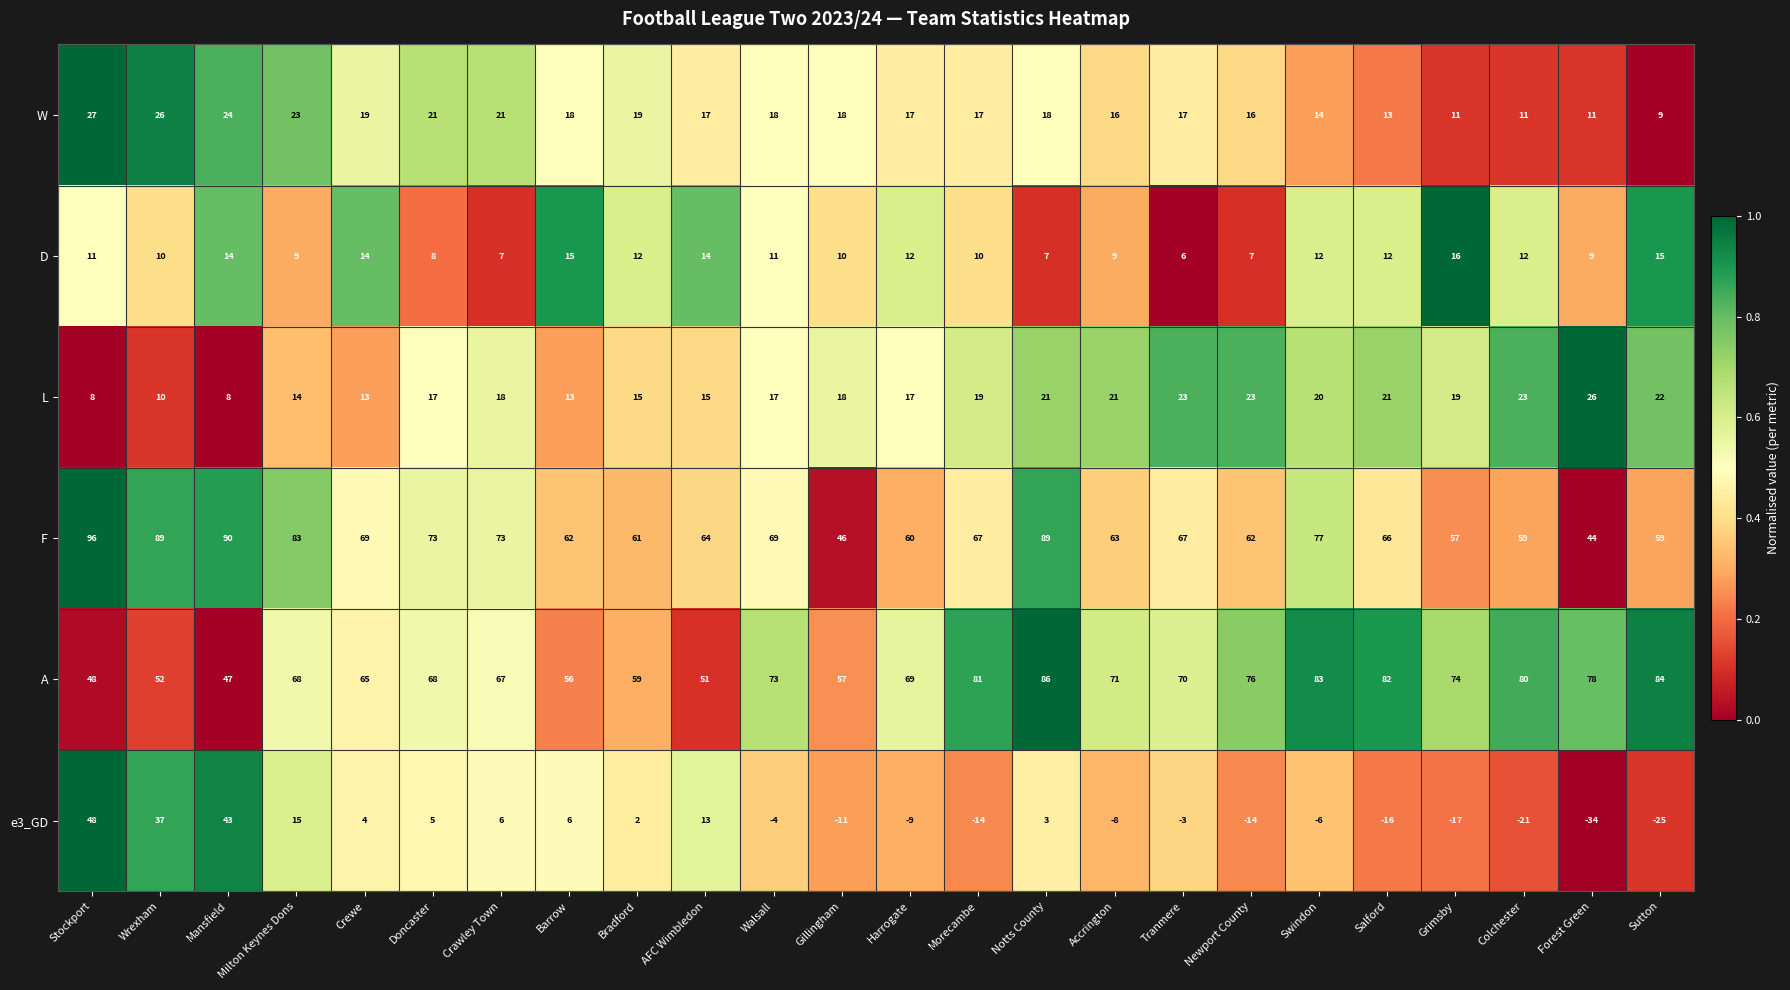

Between Tranmere and Colchester, which series saw the biggest shift?

e3_GD